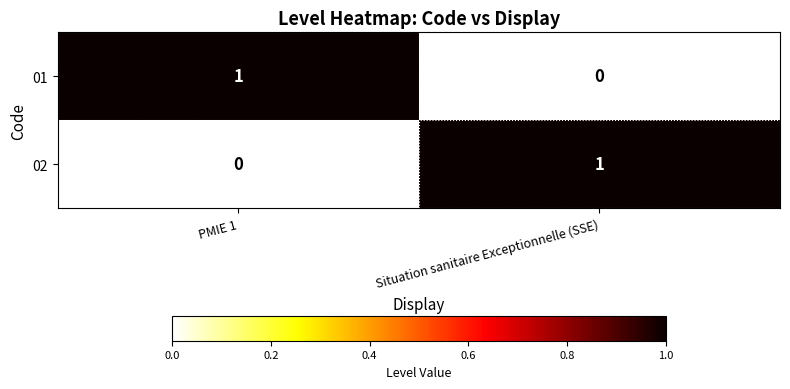

At which label does 02 reach its peak?

Situation sanitaire Exceptionnelle (SSE)